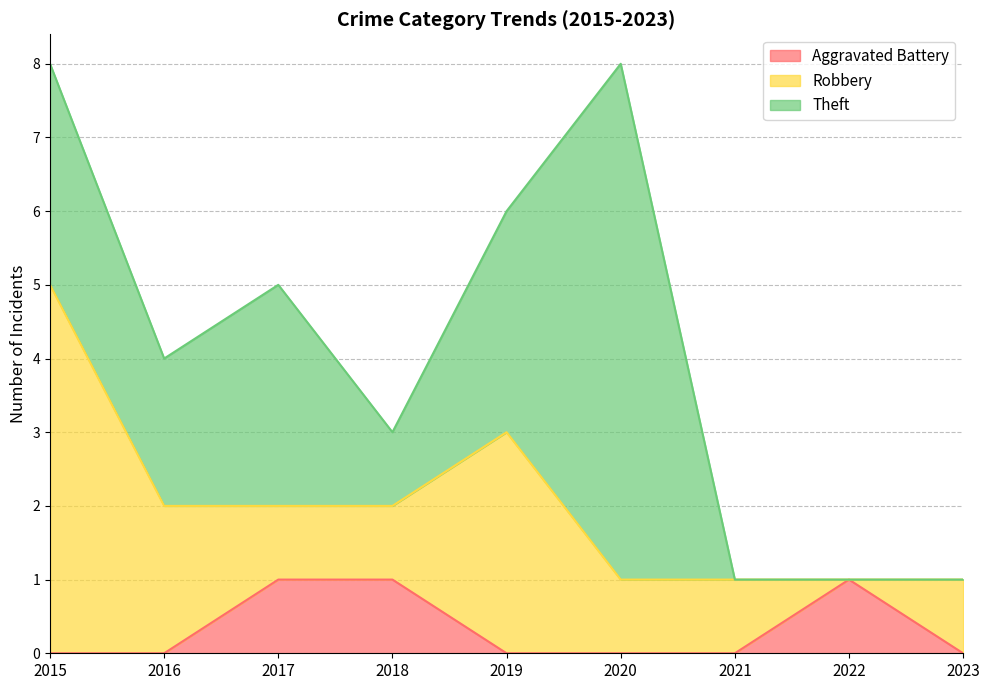

At which label is Aggravated Battery closest to 0?

2015